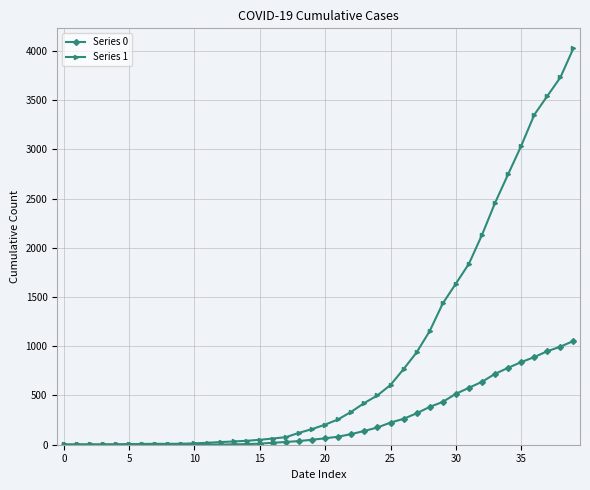

Which series has the largest range (max minus min)?

Series 1